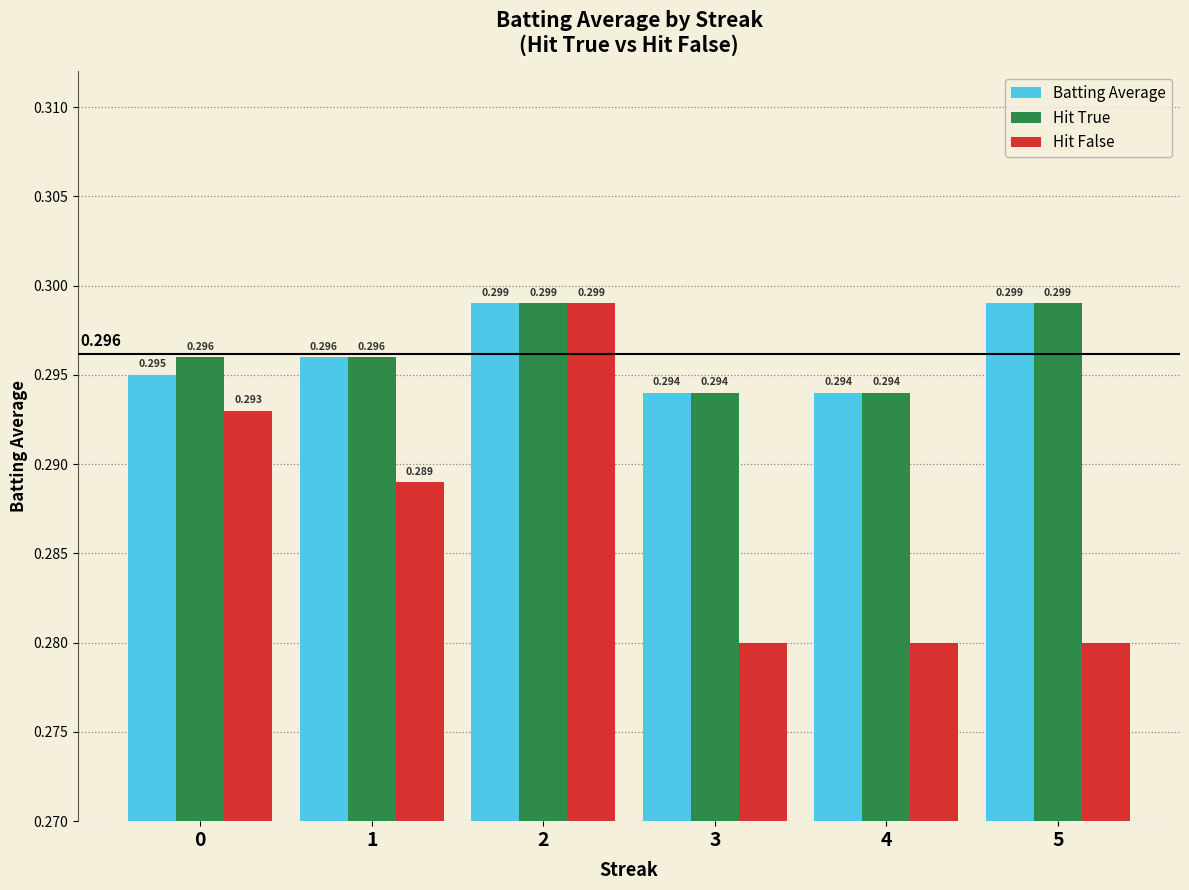

What is the total value across all series at 2?

0.9